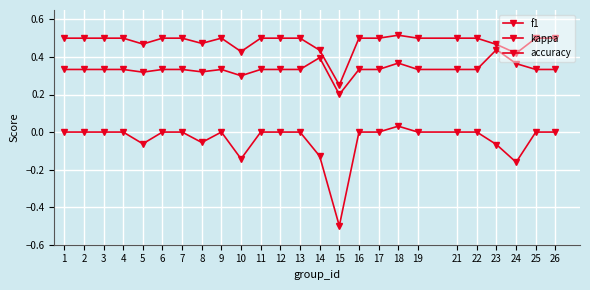

How many distinct data groups are displayed?

3